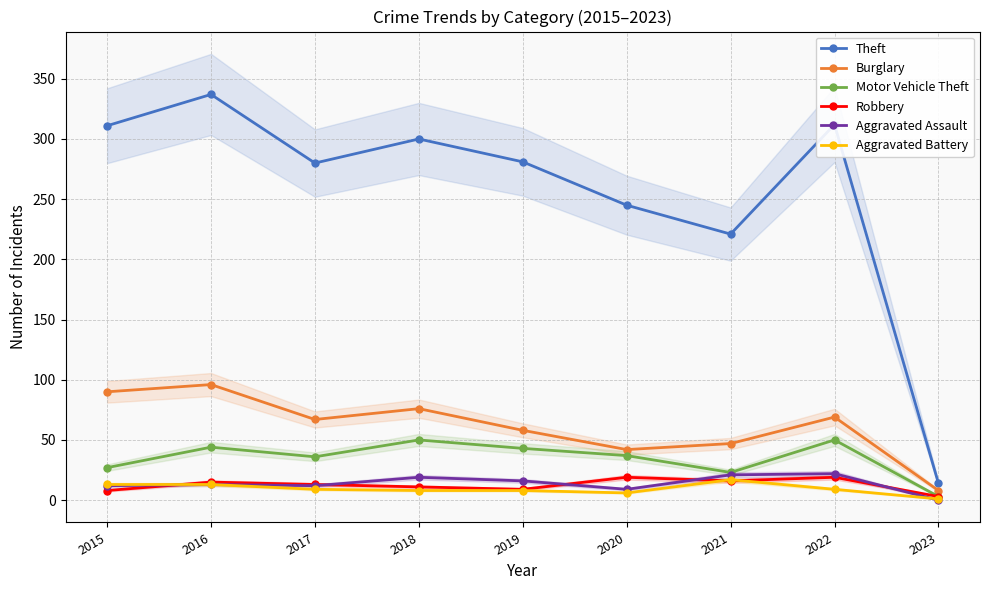

What is the difference between the second highest and minimum values in the Motor Vehicle Theft series?

47